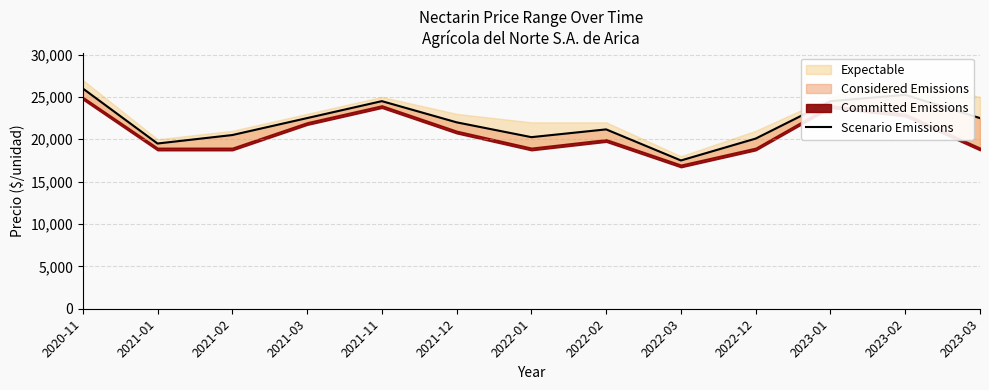

The value at 2023-01 is 15243. True or false?

False